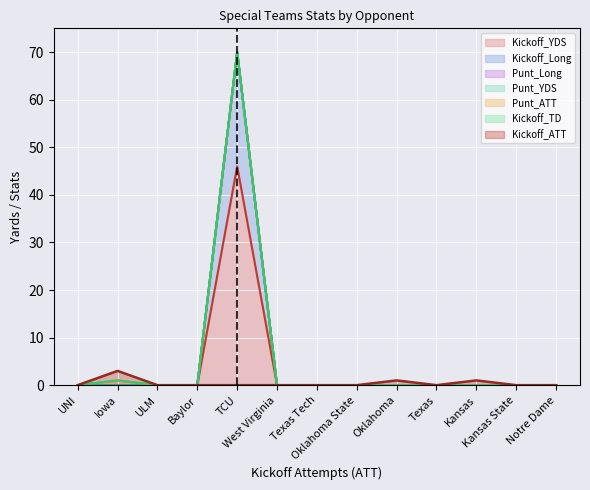

True or false: Punt_ATT and Punt_Long cross at least once.

False